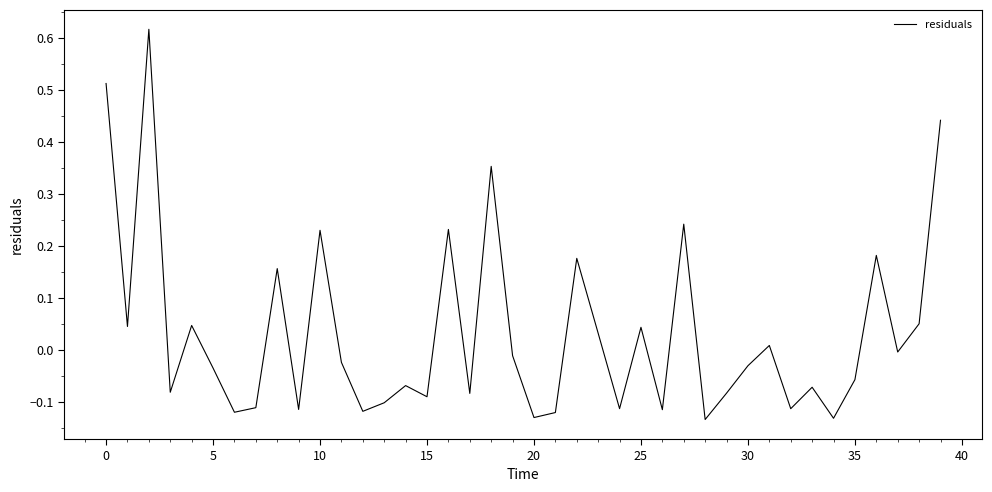

What is the difference between the maximum and minimum values?

0.8